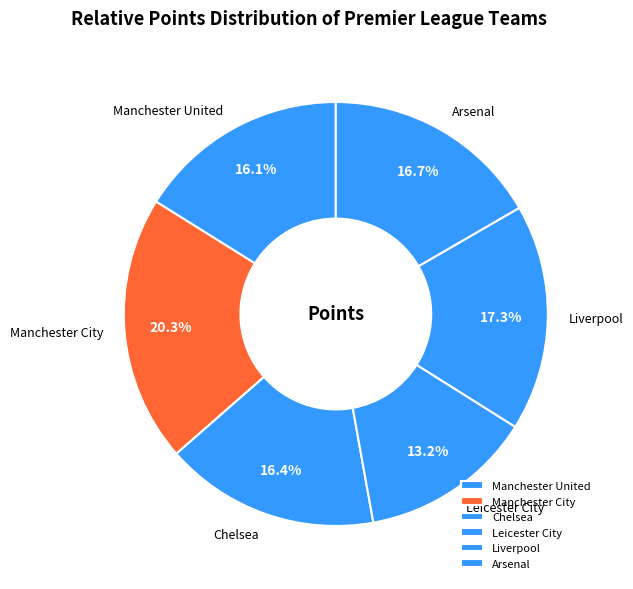

To the nearest percent, what percentage of the pie is Arsenal?

17%